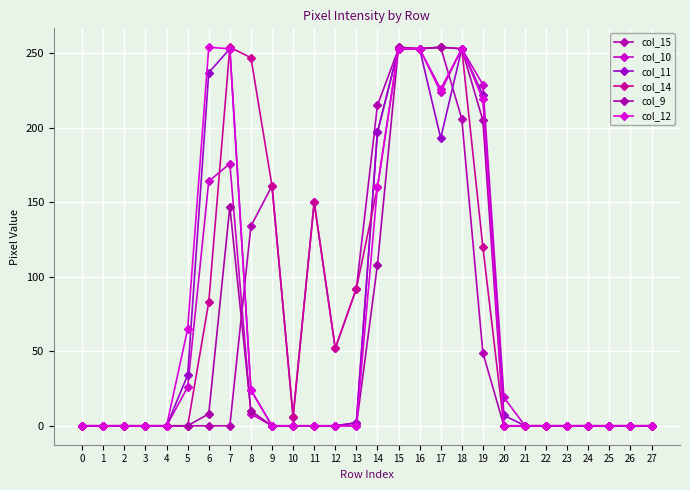

Which series changed the most between 16 and 17?

col_11